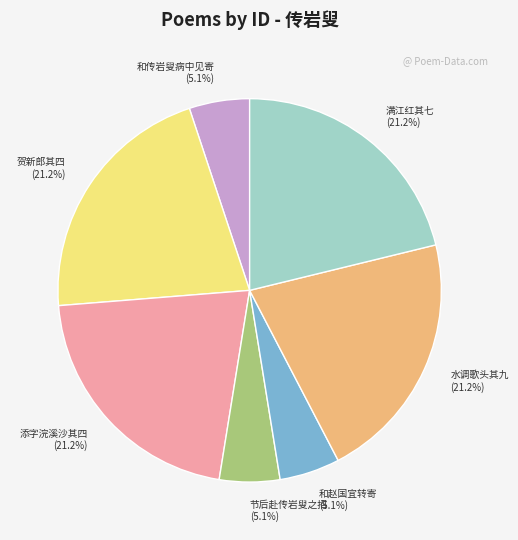

Combined, what portion of the pie is 节后赴传岩叟之招 (5.1%) and 水调歌头其九 (21.2%)?

26.3%